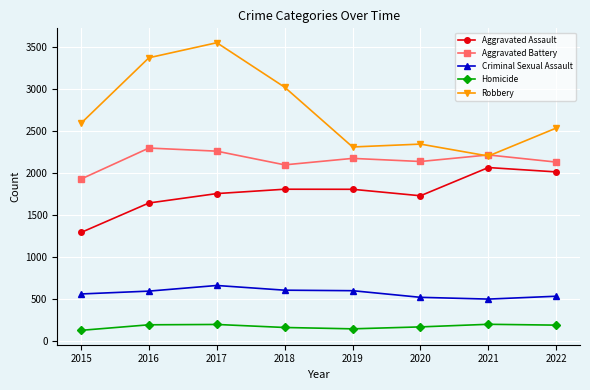

True or false: Robbery has more than 0 interior local peaks.

True